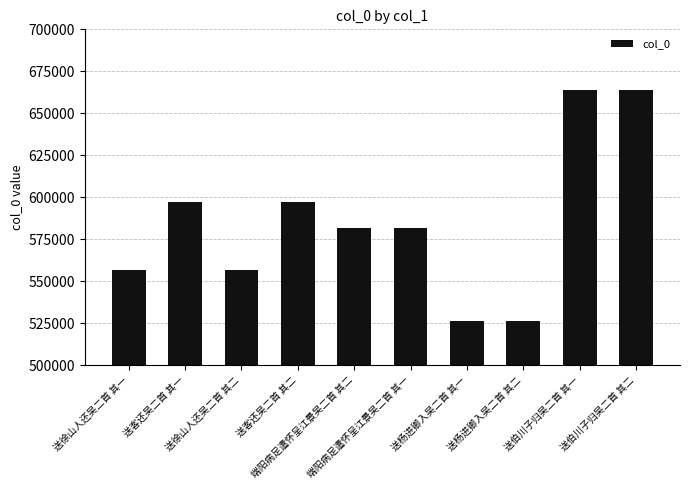

What is the sum of the values at 端阳病足遣怀呈江景吴二首 其一 and 送客还吴二首 其二?

1178847